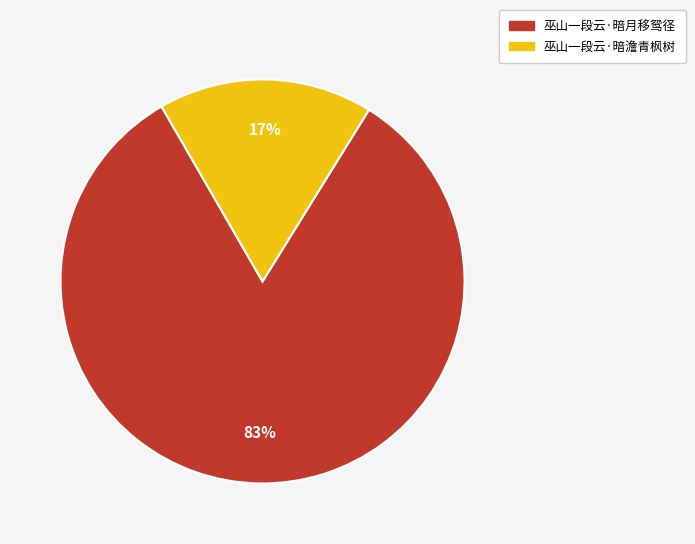

What percentage is the 巫山一段云·暗澹青枫树 slice, to the nearest percent?

17%